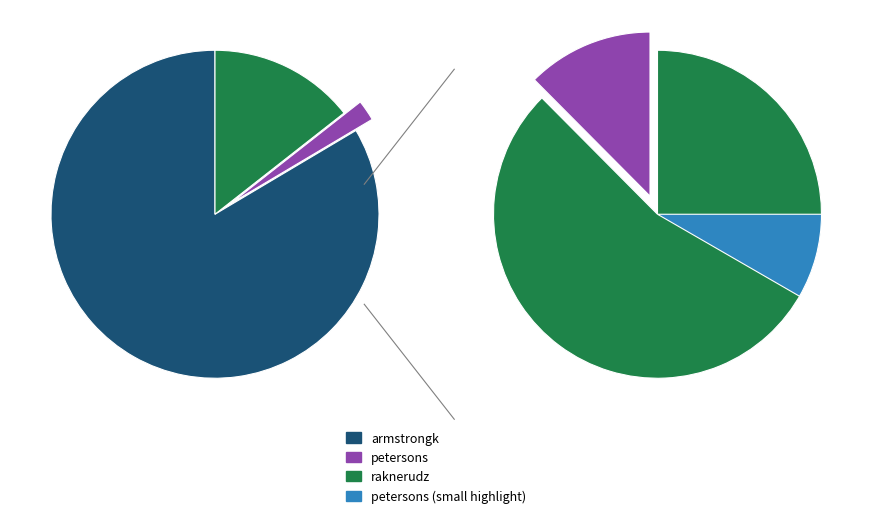

What percentage is NOT represented by raknerudz?

85.6%